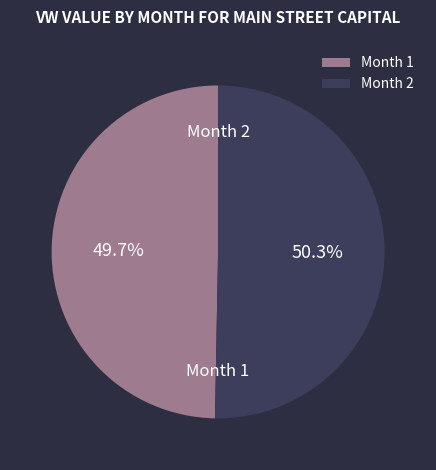

Rank the categories by value from highest to lowest.

Month 2, Month 1